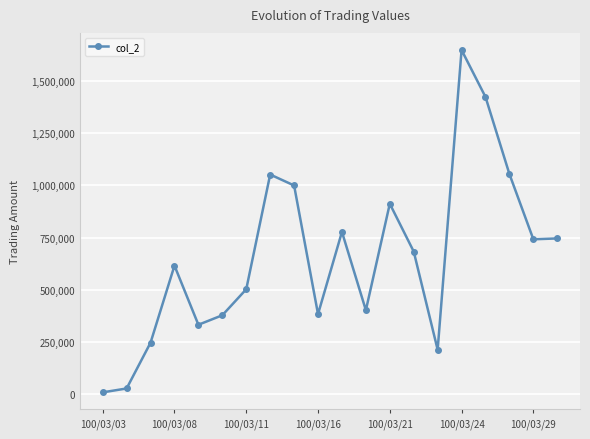

What is the greatest value displayed?

1648260